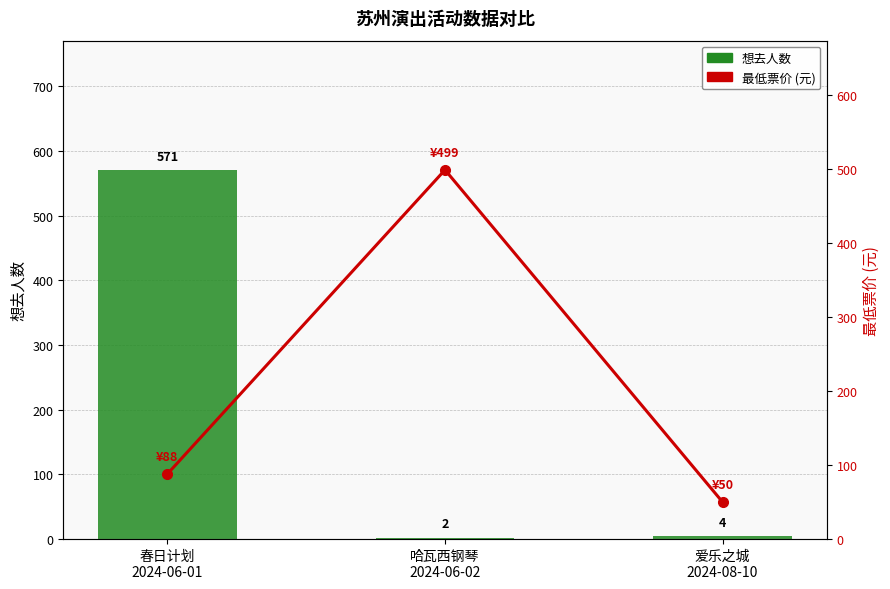

What is the sum of all 想去人数 values?

577